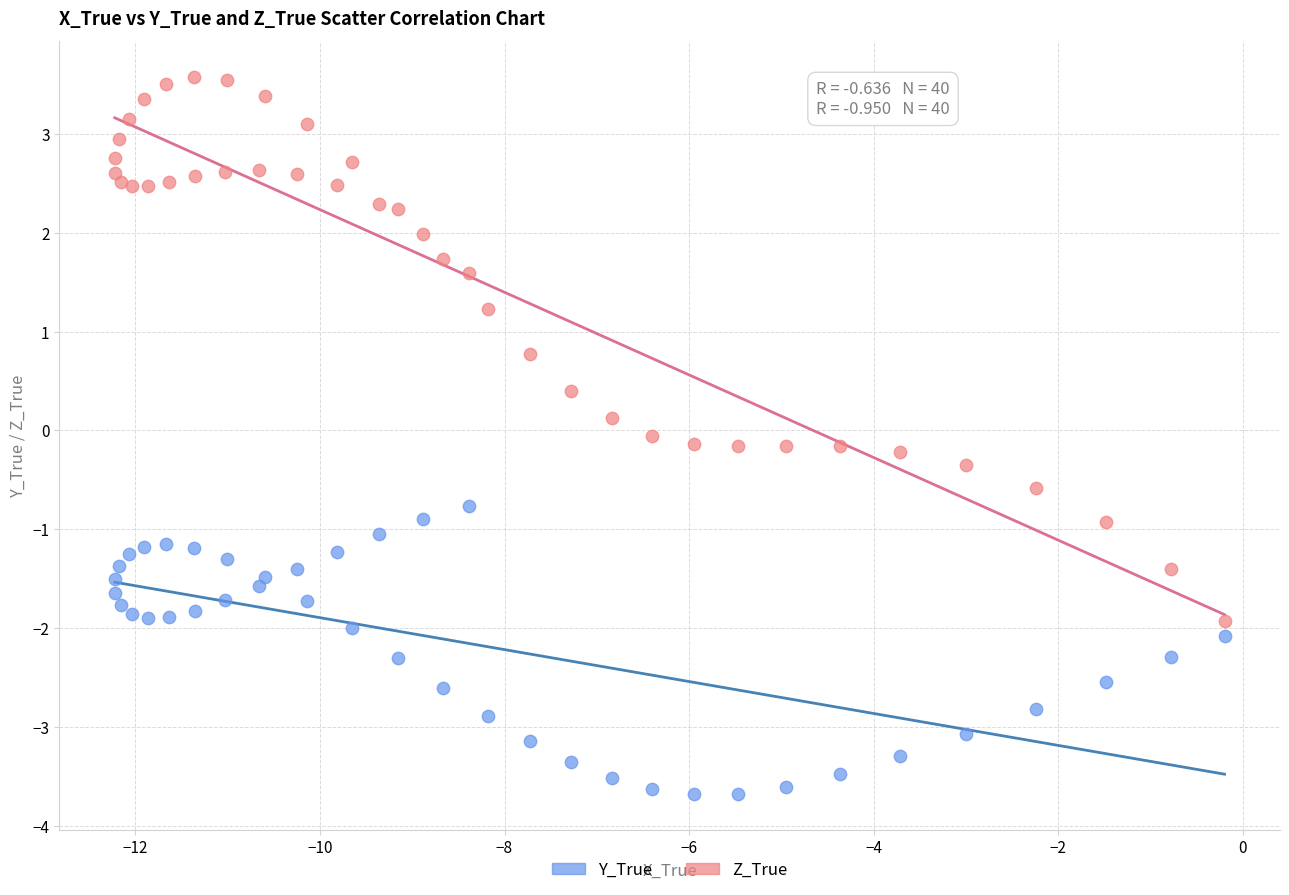

Which series has the widest spread of Y values?

Z_True